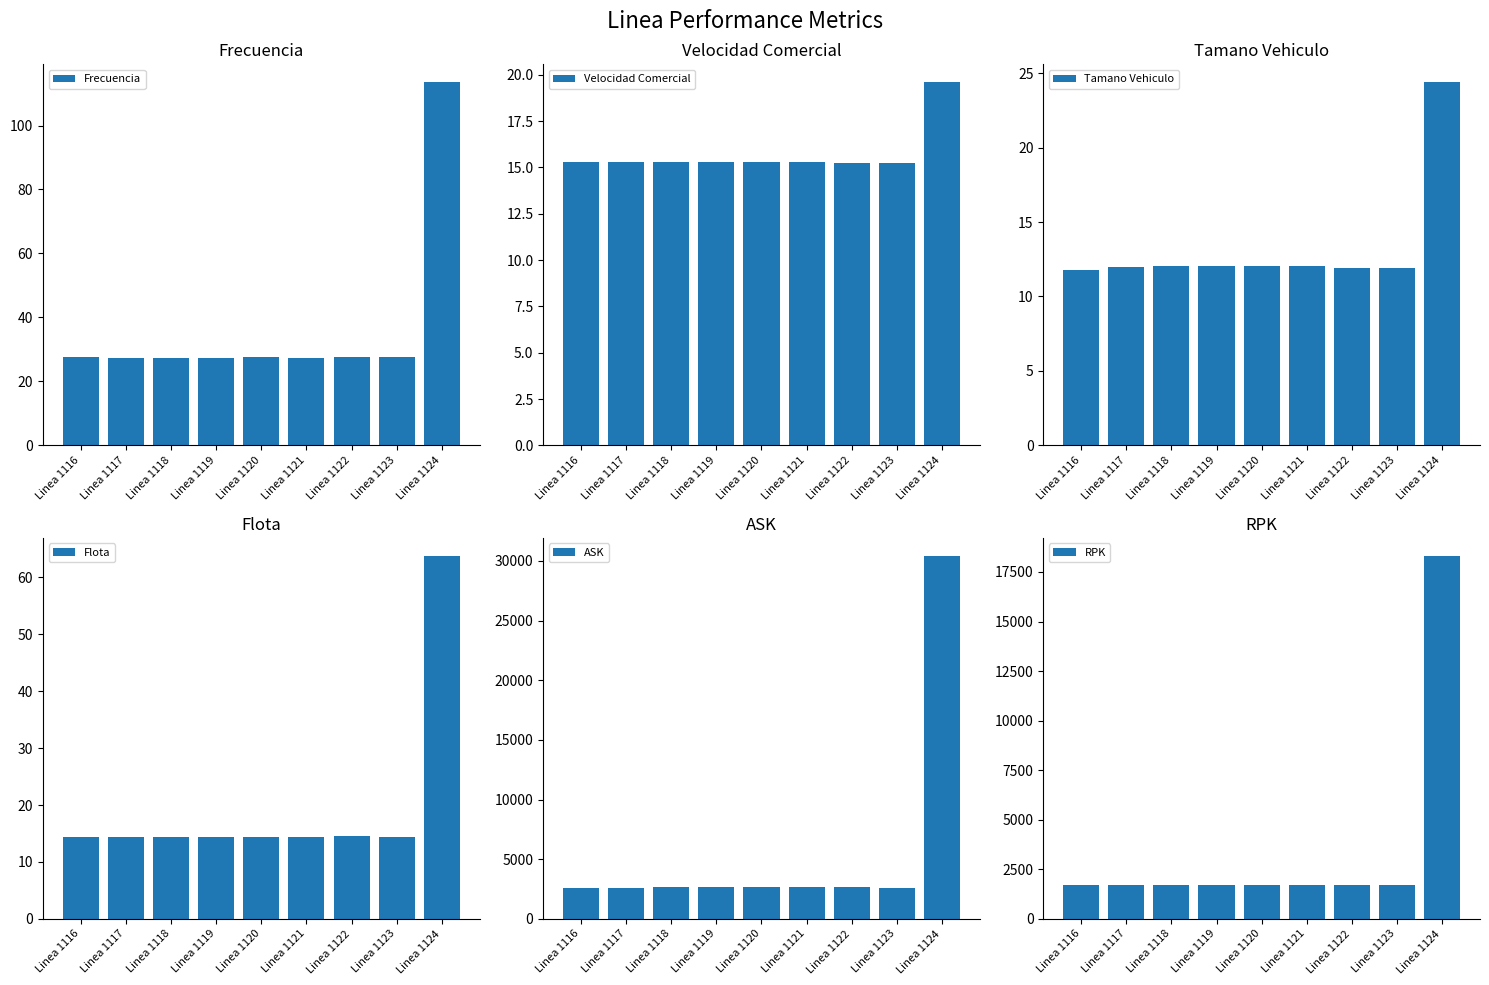

Reading left to right, list all the values displayed in this chart.

Frecuencia: Linea 1116=27.6	Linea 1117=27.5	Linea 1118=27.4	Linea 1119=27.5	Linea 1120=27.5	Linea 1121=27.5	Linea 1122=27.7	Linea 1123=27.6	Linea 1124=113.5
Velocidad Comercial: Linea 1116=15.3	Linea 1117=15.3	Linea 1118=15.3	Linea 1119=15.3	Linea 1120=15.3	Linea 1121=15.3	Linea 1122=15.3	Linea 1123=15.3	Linea 1124=19.6
Tamano Vehiculo: Linea 1116=11.8	Linea 1117=11.9	Linea 1118=12.0	Linea 1119=12.1	Linea 1120=12.1	Linea 1121=12.1	Linea 1122=11.9	Linea 1123=11.9	Linea 1124=24.4
Flota: Linea 1116=14.4	Linea 1117=14.3	Linea 1118=14.3	Linea 1119=14.3	Linea 1120=14.4	Linea 1121=14.3	Linea 1122=14.5	Linea 1123=14.4	Linea 1124=63.7
ASK: Linea 1116=2592.4	Linea 1117=2617.3	Linea 1118=2633.1	Linea 1119=2642.2	Linea 1120=2645.9	Linea 1121=2644.7	Linea 1122=2638.4	Linea 1123=2620.4	Linea 1124=30415.8
RPK: Linea 1116=1710.3	Linea 1117=1720.6	Linea 1118=1727.2	Linea 1119=1730.9	Linea 1120=1732.5	Linea 1121=1731.9	Linea 1122=1729.3	Linea 1123=1721.8	Linea 1124=18306.3